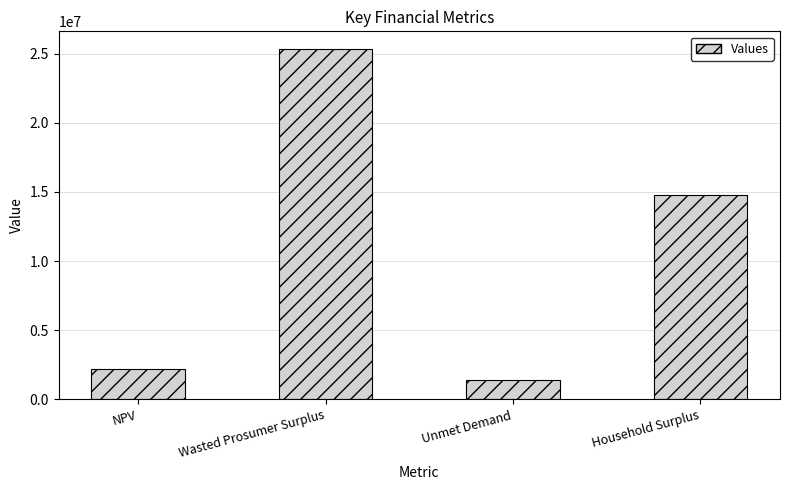

How many distinct data groups are displayed?

1